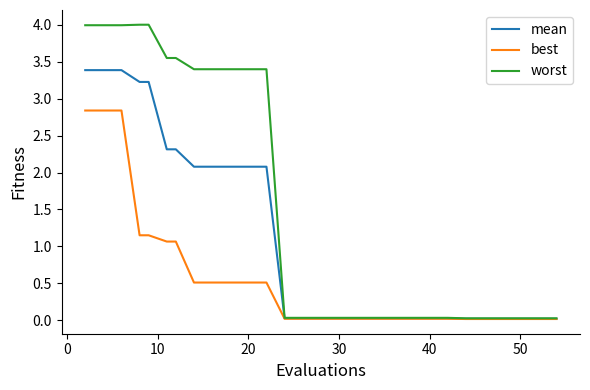

What is the greatest value displayed?

4.0